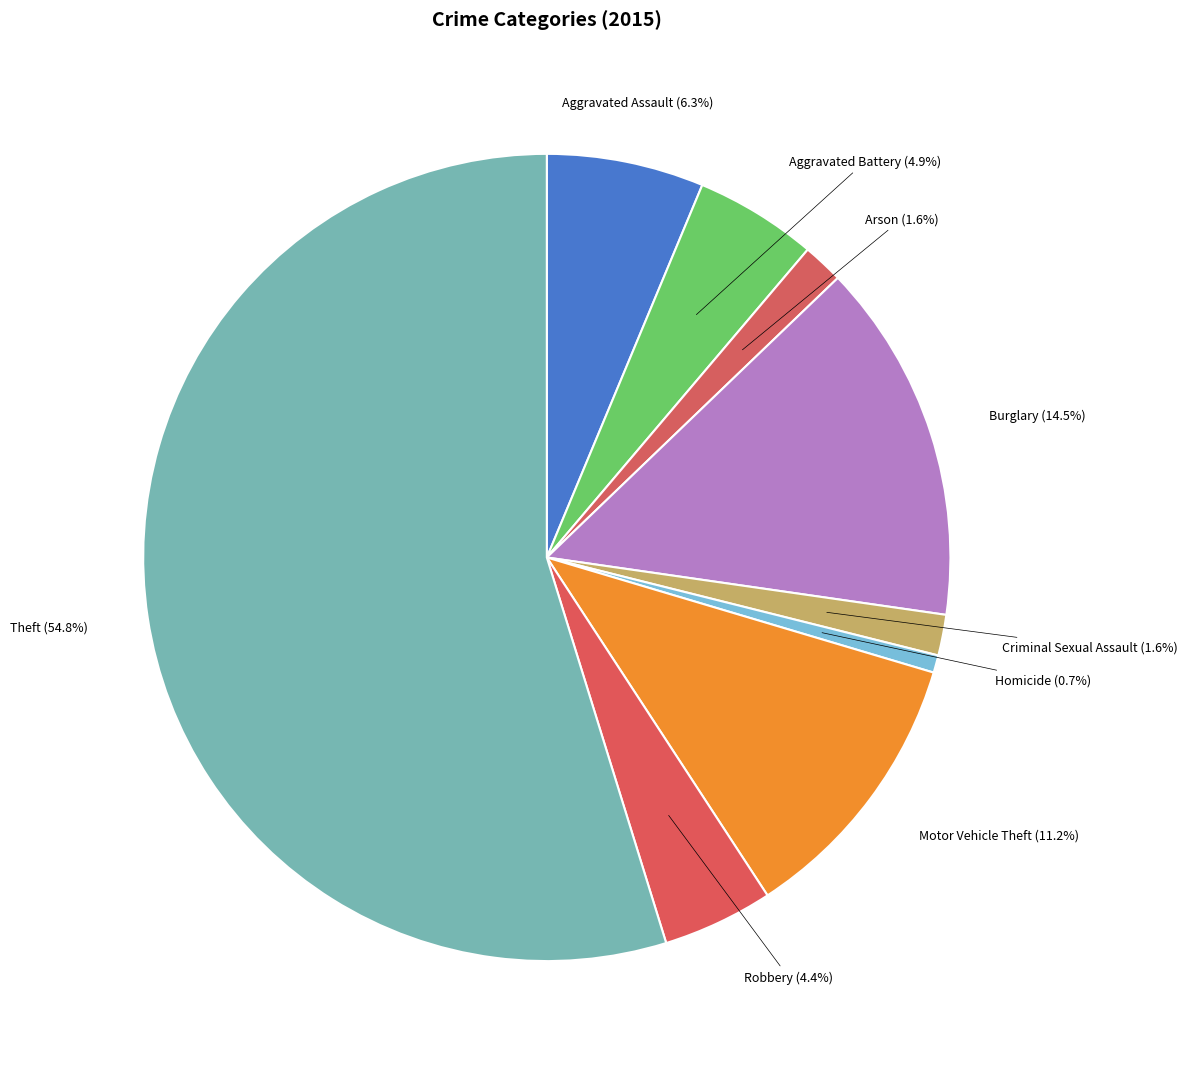

How many slices are in this pie chart?

9